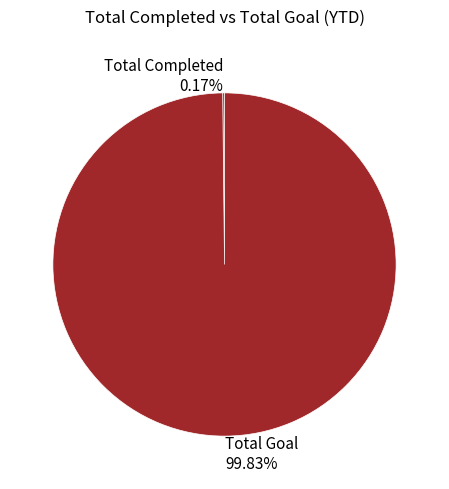

Is there any slice that represents more than half of the pie?

Yes